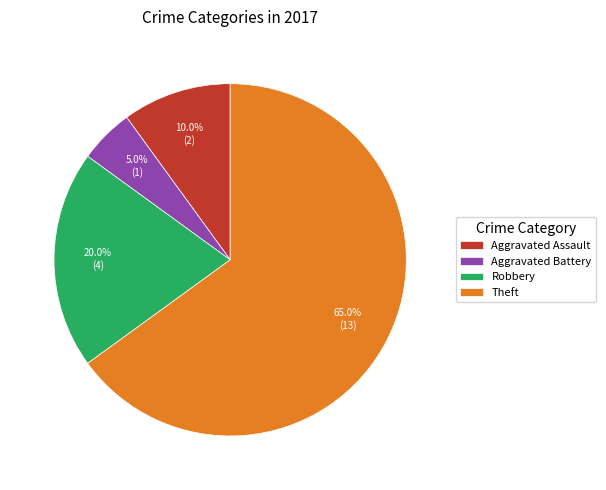

What is the smallest slice in the pie chart?

Aggravated Battery